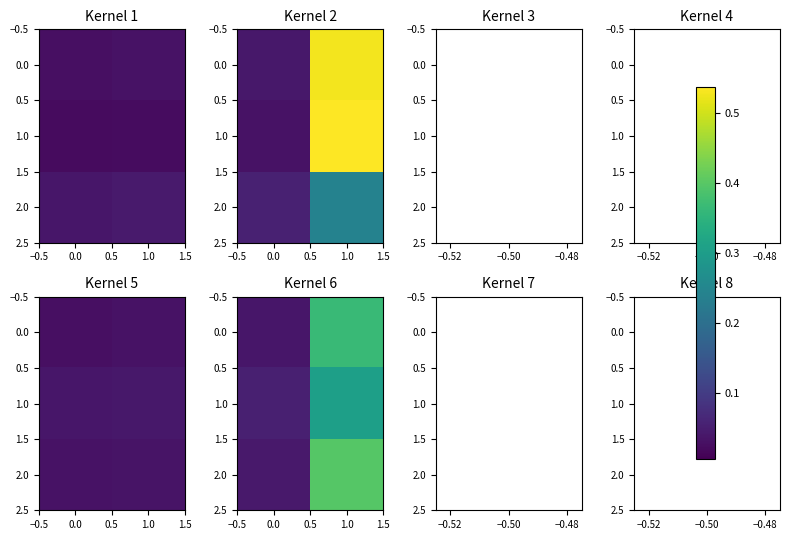

Rank the series at 1.0 from highest to lowest value.

2.0, 0.0, 1.0